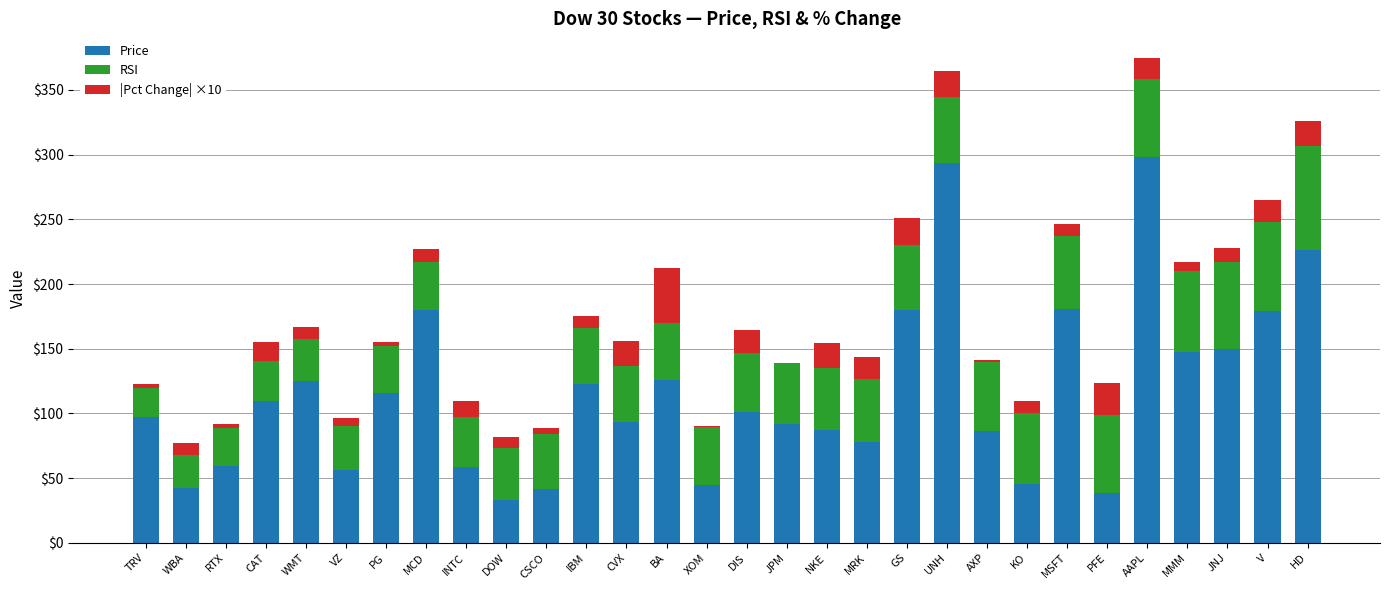

Count the number of categories in the chart.

30